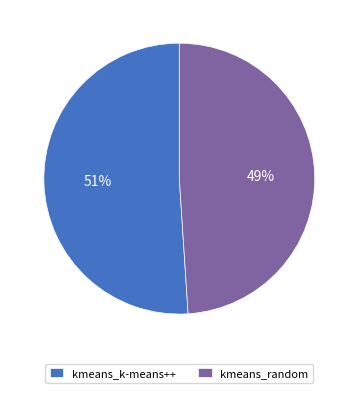

What is the majority slice?

kmeans_k-means++